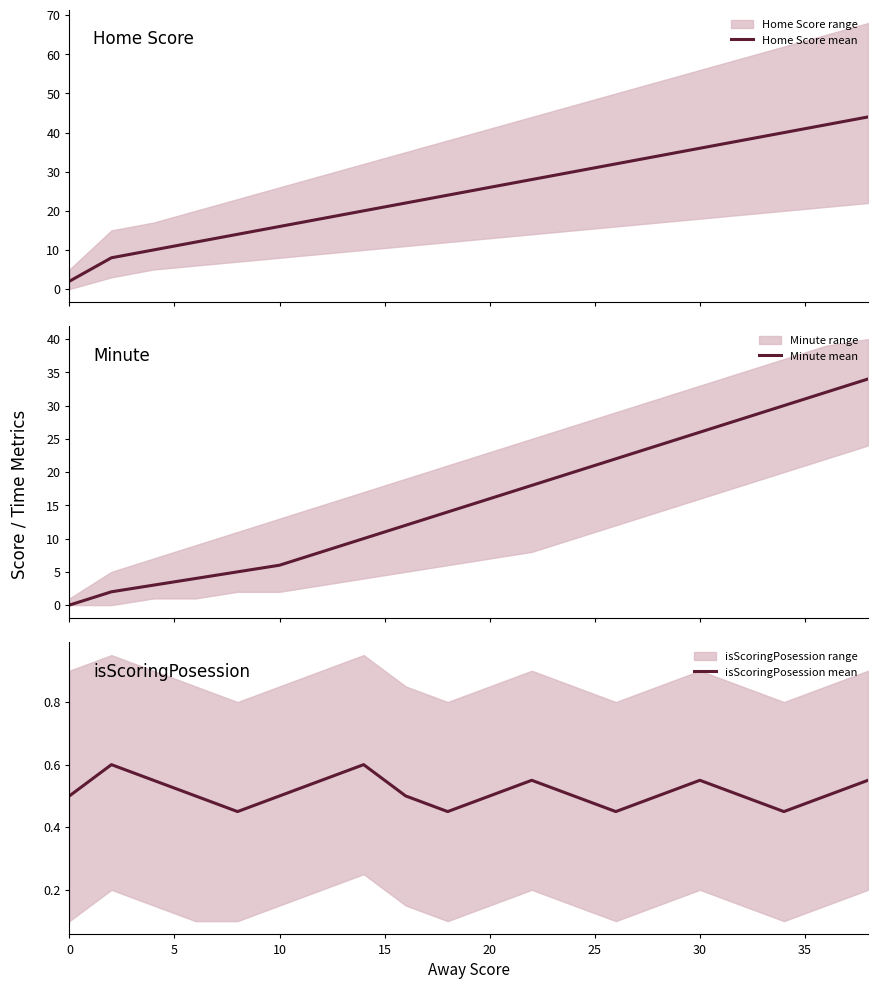

Is it true that isScoringPosession mean equals 0.8 at 20?

False